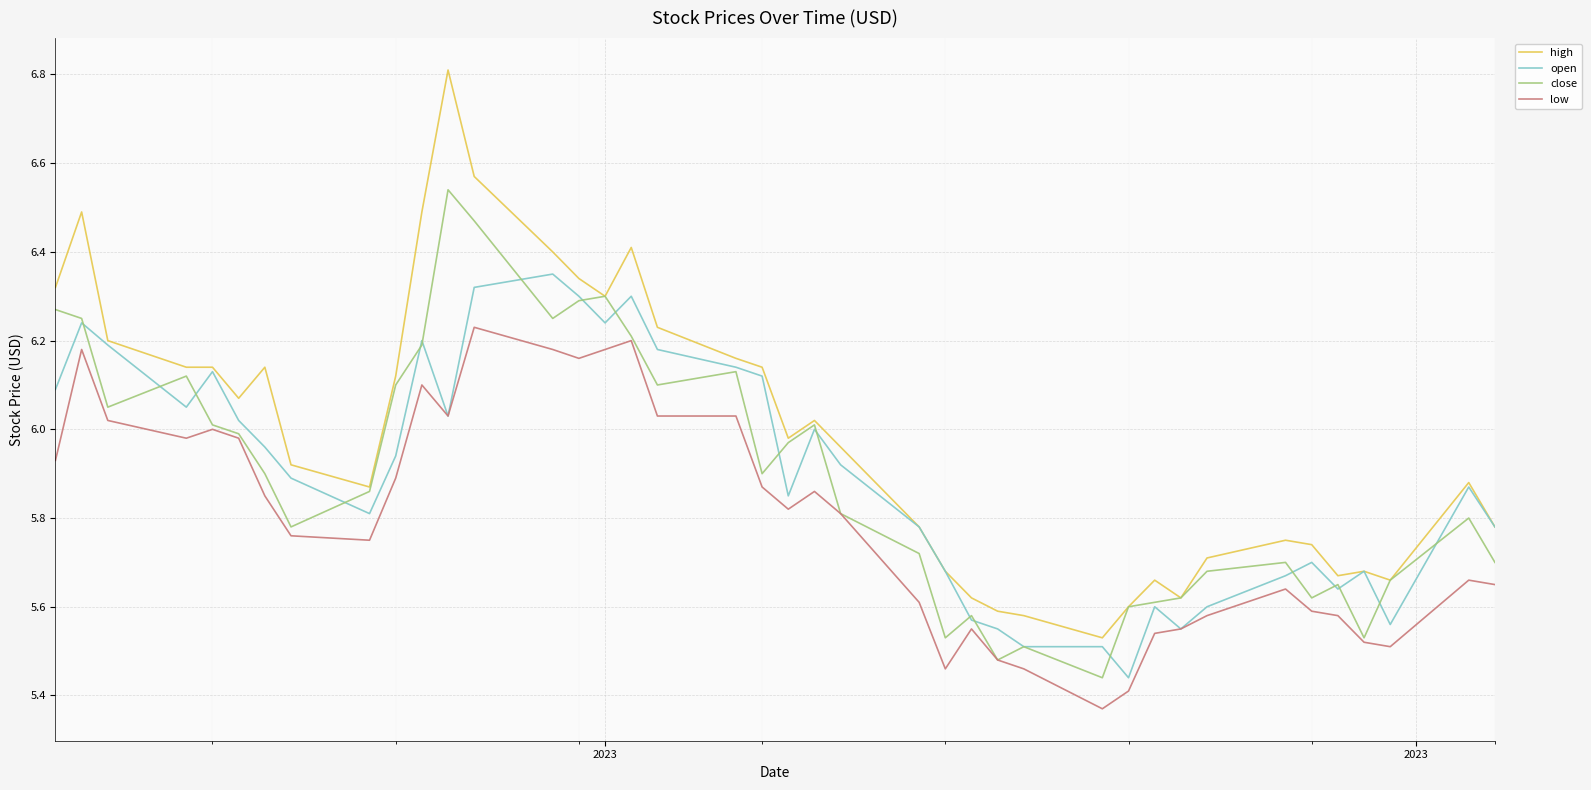

True or false: open and high cross at least once.

False